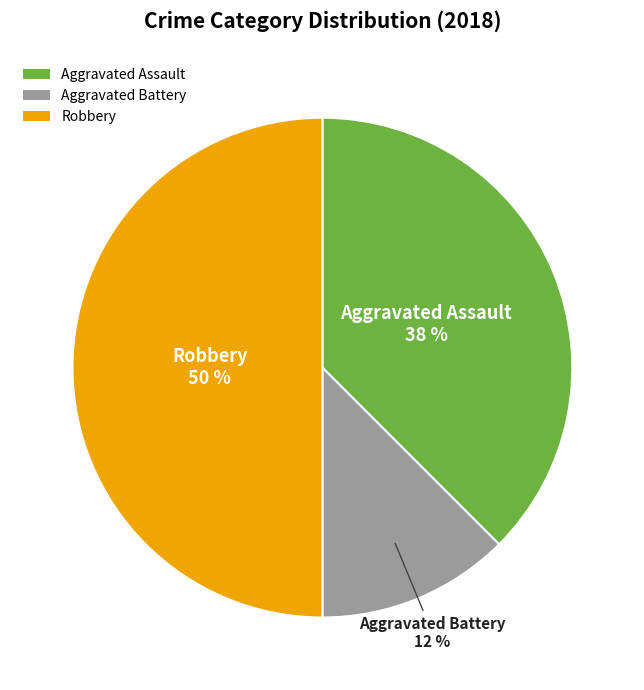

The Aggravated Battery slice represents 1% of the pie. True or false?

False